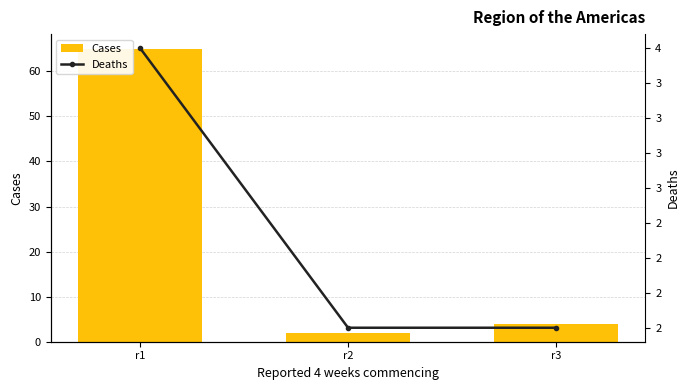

What is the spread (max minus min) of values at r1?

61